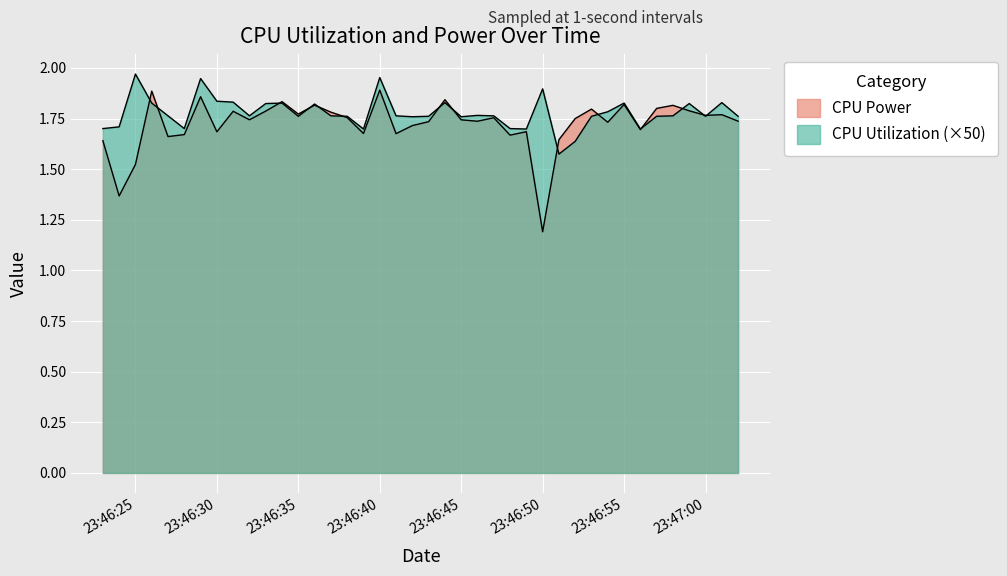

What value does the CPU Utilization series have at 2025-04-08 23:46:46?

1.8